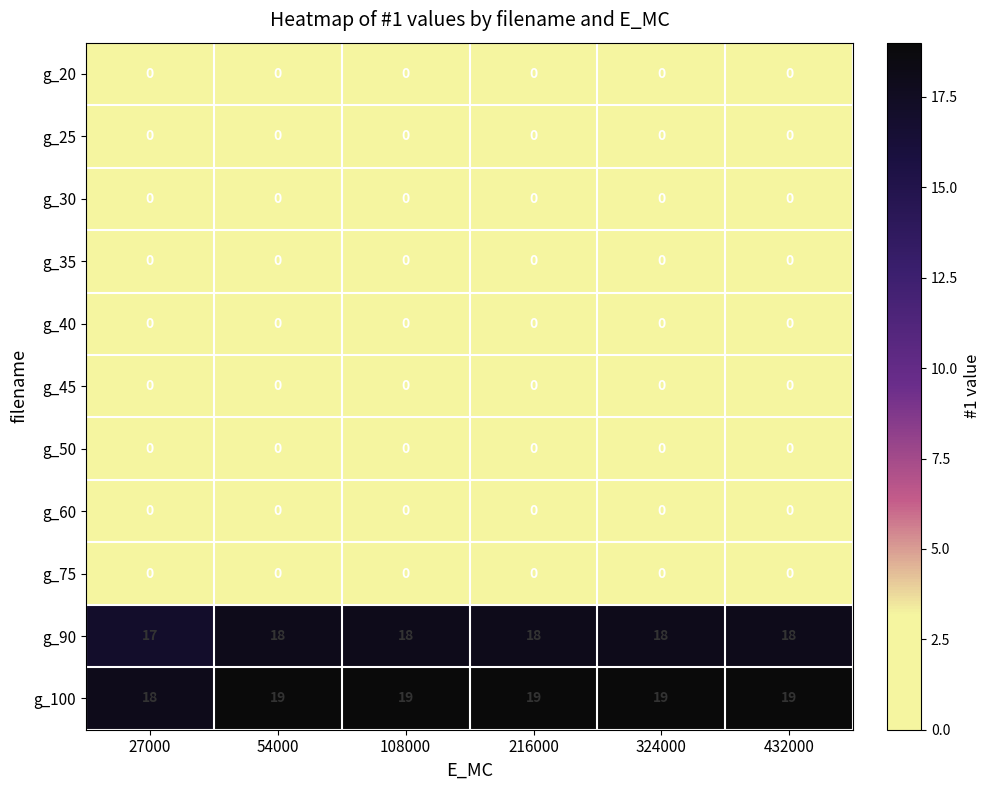

Which series has the largest total across all categories?

g_100